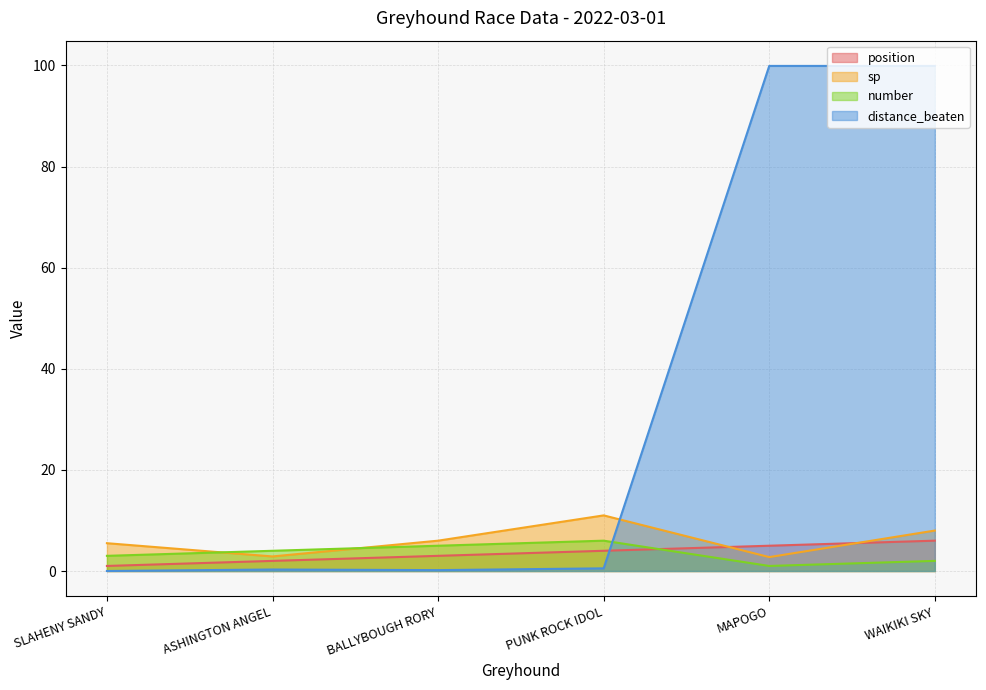

At how many categories does at least one series exceed 99?

2